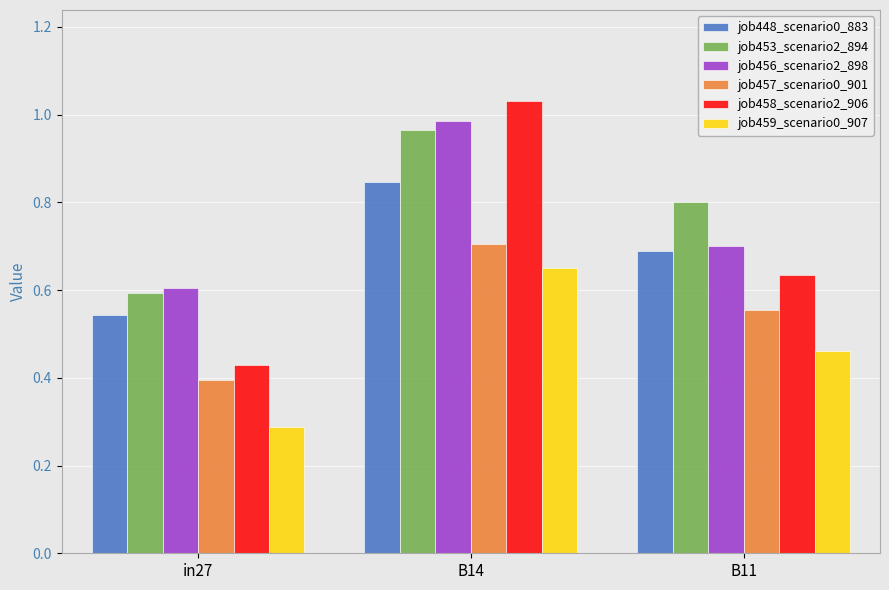

What is the total value across all series at B14?

5.2